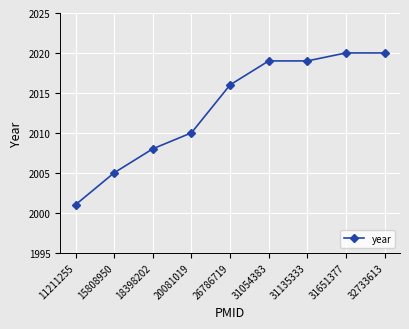

Is it true that the value at 31054383 is 2019?

True